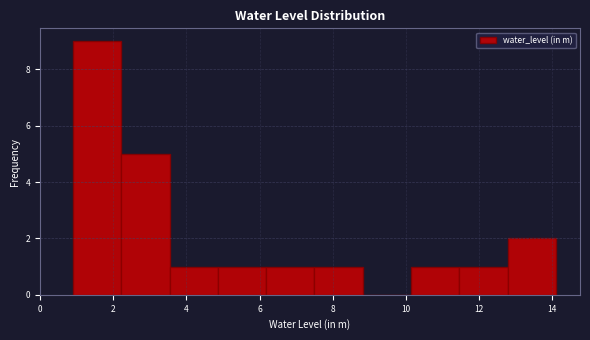

Which range on the x-axis has the tallest bar?

0.90 to 2.22